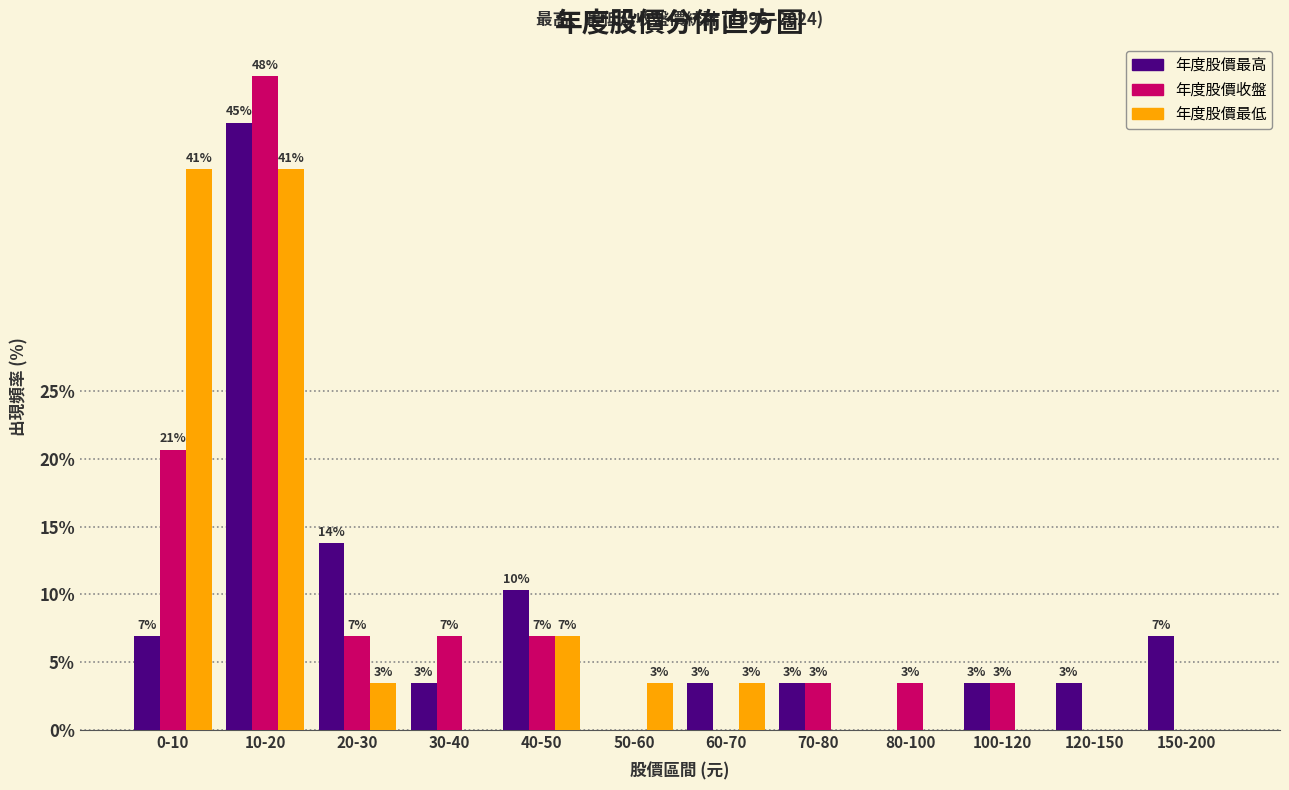

What are all the series names shown in the legend?

年度股價最高, 年度股價收盤, 年度股價最低